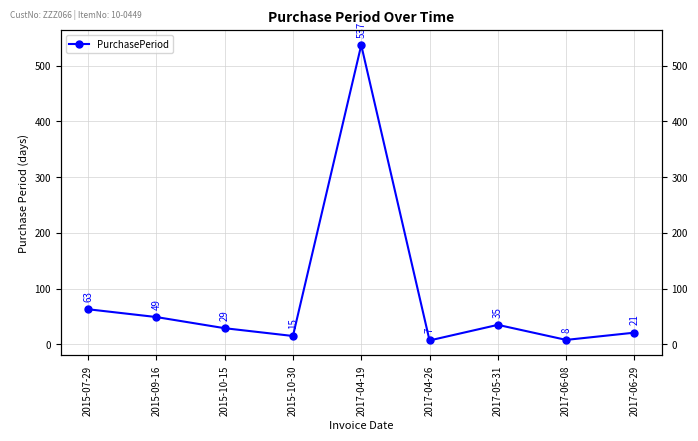

Which label corresponds to the smallest value in the chart?

2017-04-26